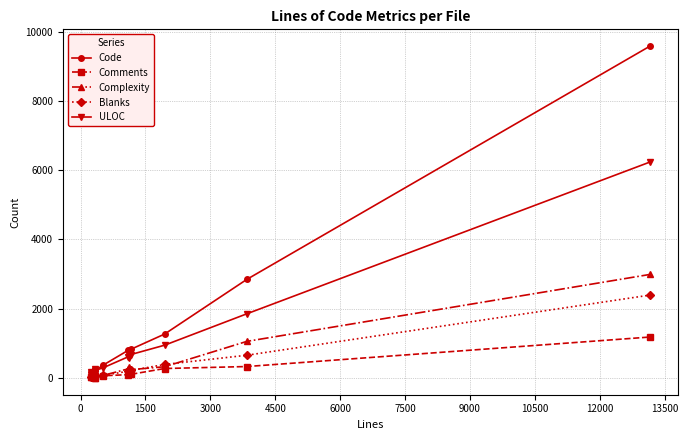

List the series in order of their peak value, highest first.

Code, ULOC, Complexity, Blanks, Comments